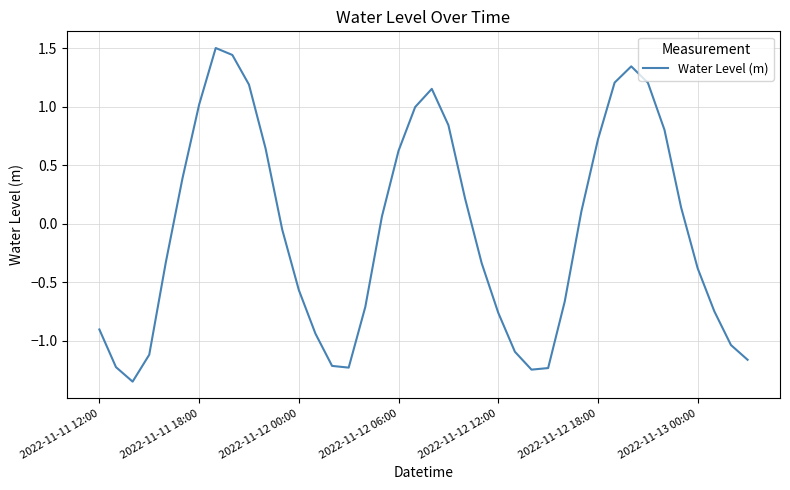

What is the difference between the maximum and minimum values?

2.9